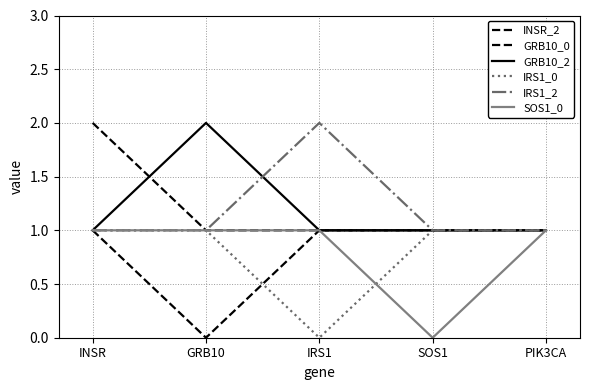

Is this an area chart (filled region under the line)?

No